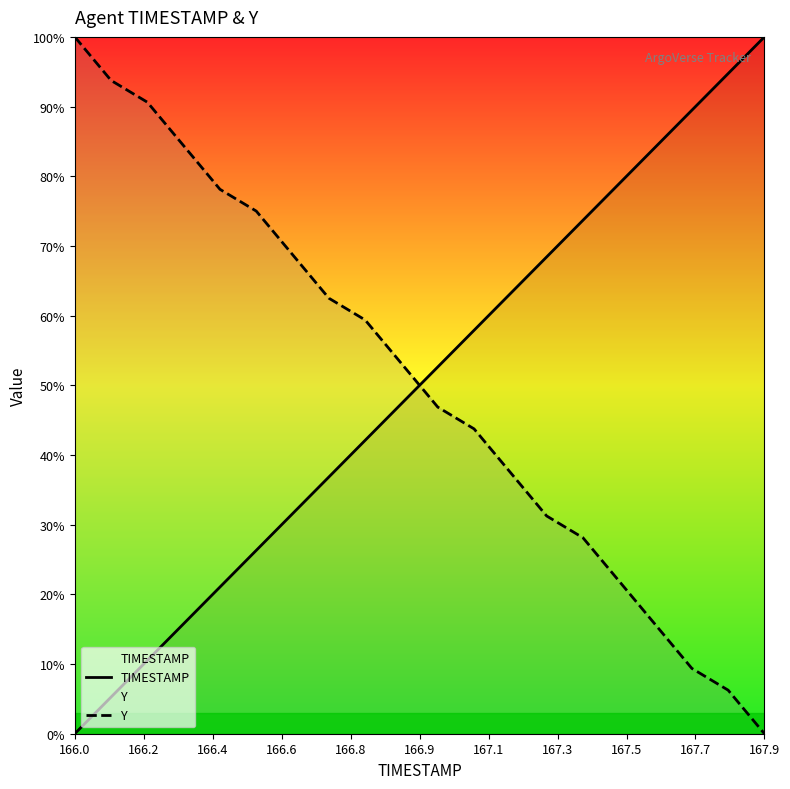

What is the greatest value displayed?

100.0